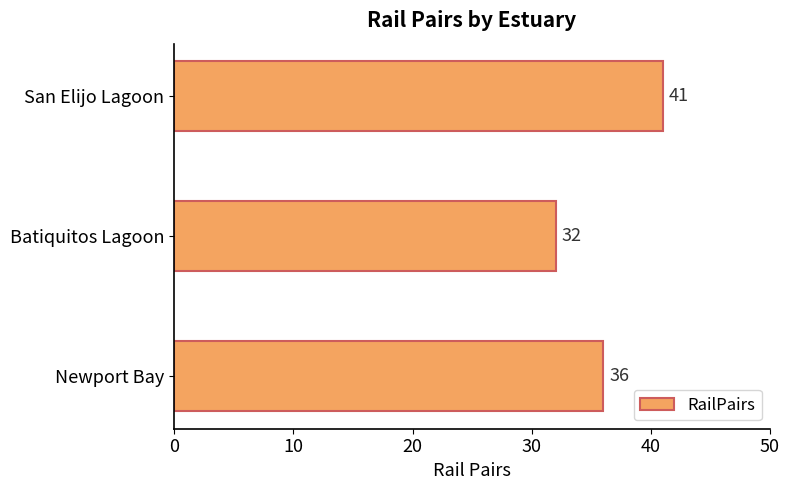

How many bars are there in total?

3